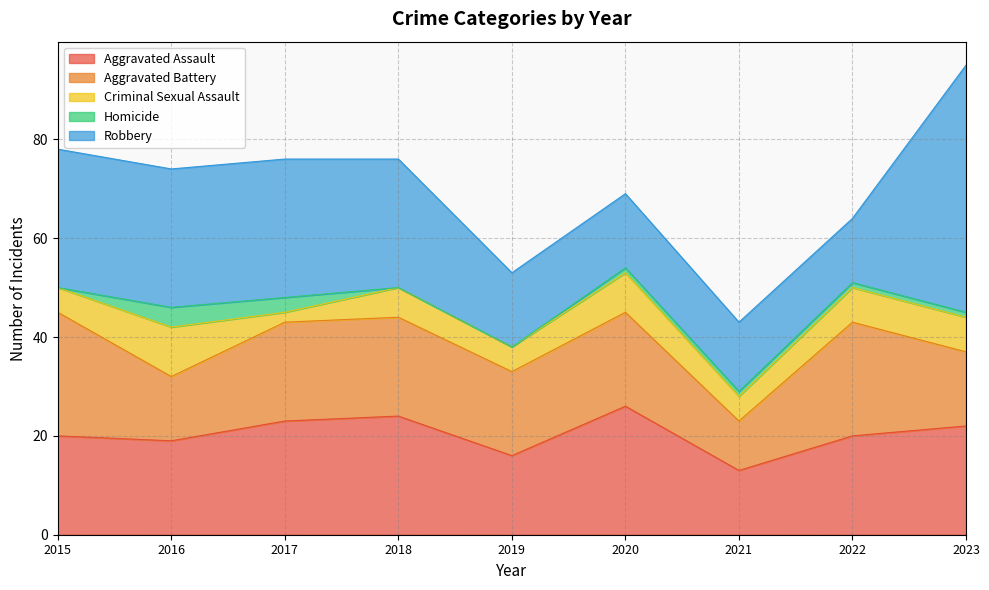

What is the greatest value displayed?

50